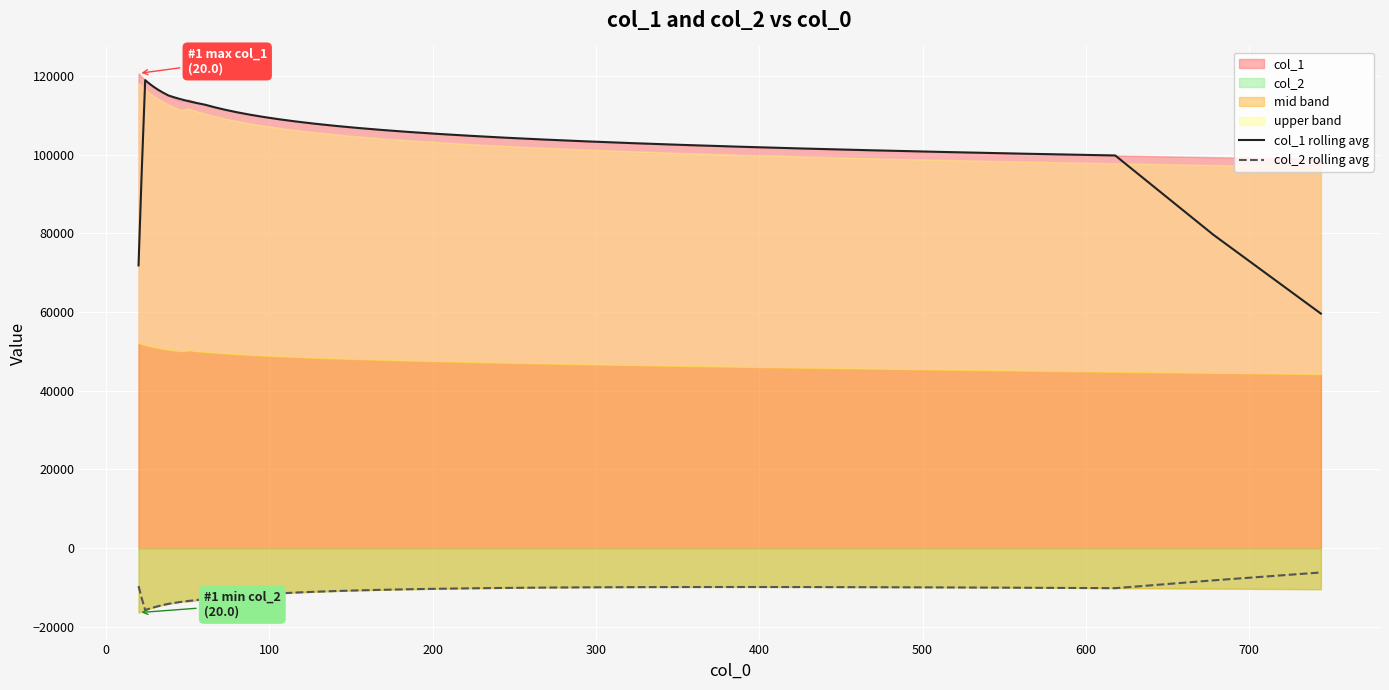

True or false: col_1 rolling avg and col_2 rolling avg intersect in this chart.

False